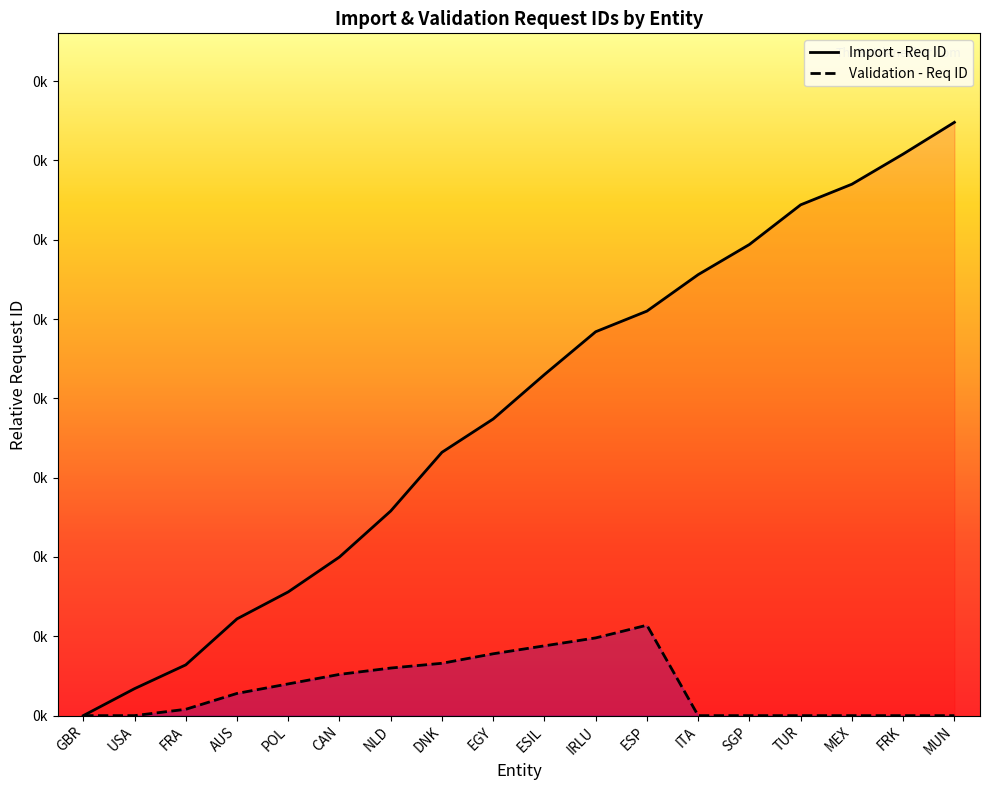

What is the label of the 17th point from the left?

FRK